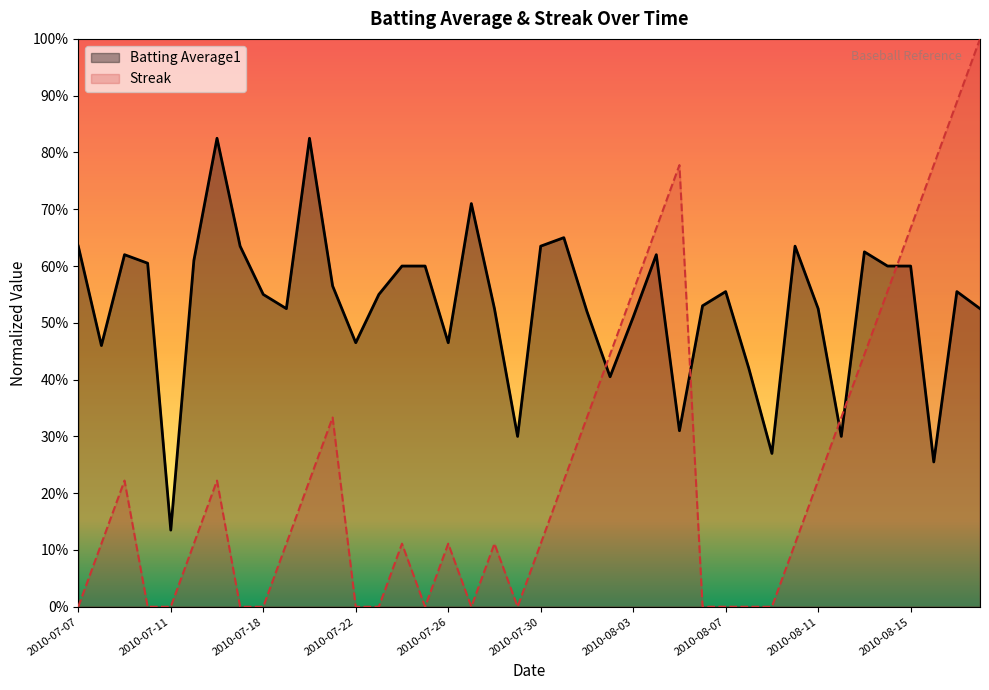

What are all the series names shown in the legend?

Batting Average1, Streak